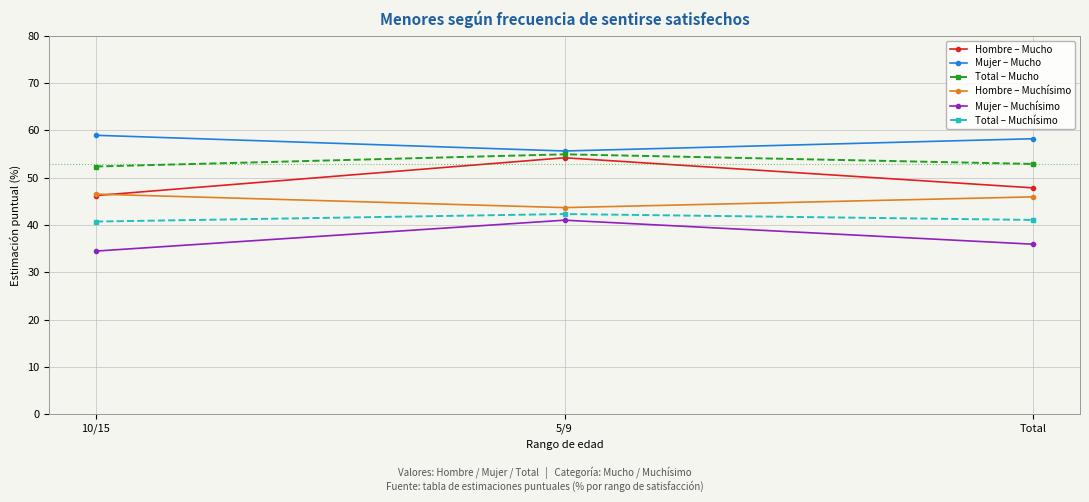

List the series in order of their peak value, highest first.

Mujer – Mucho, Total – Mucho, Hombre – Mucho, Hombre – Muchísimo, Total – Muchísimo, Mujer – Muchísimo